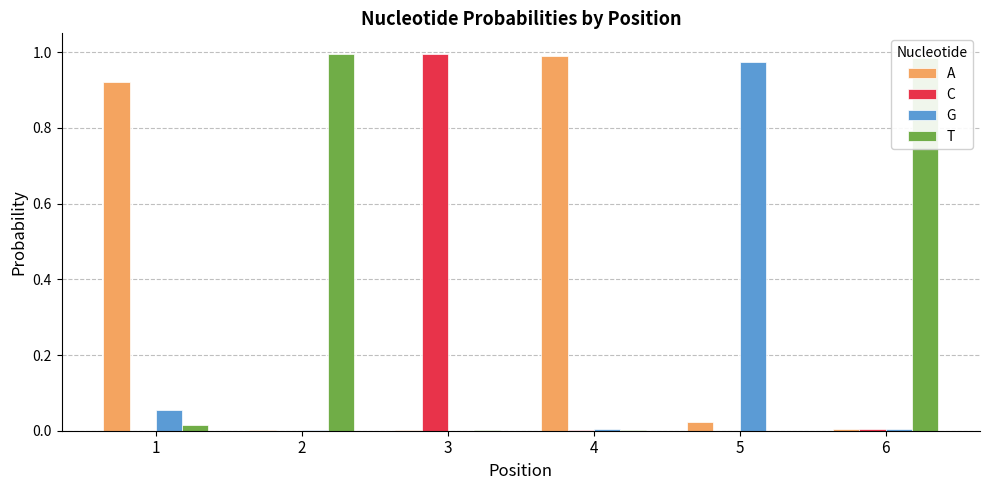

The C series shows 0.0 at 4. True or false?

True